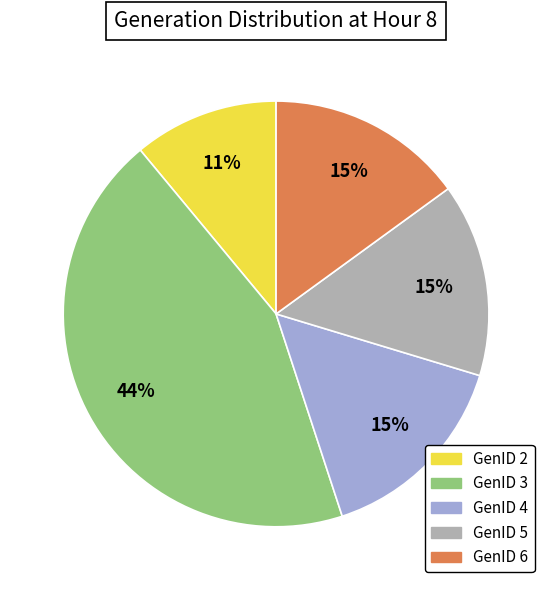

Count the number of slices in the pie.

5